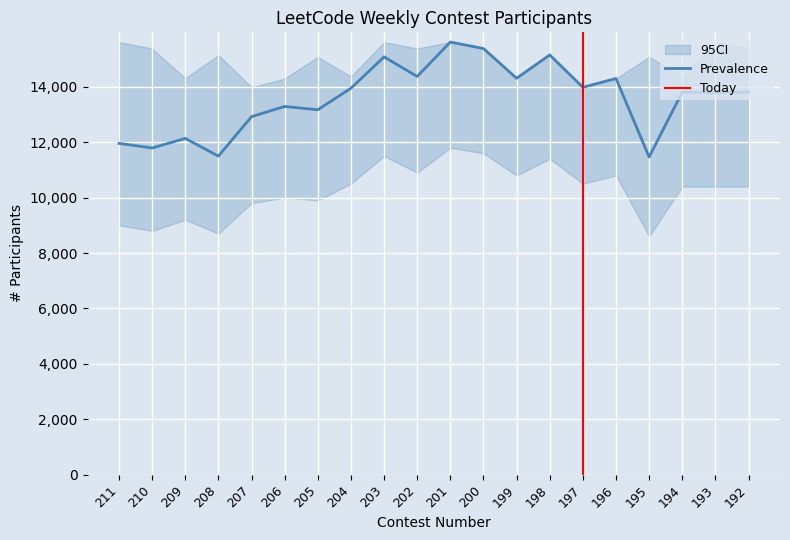

At which category does the chart reach its peak across all series?

201